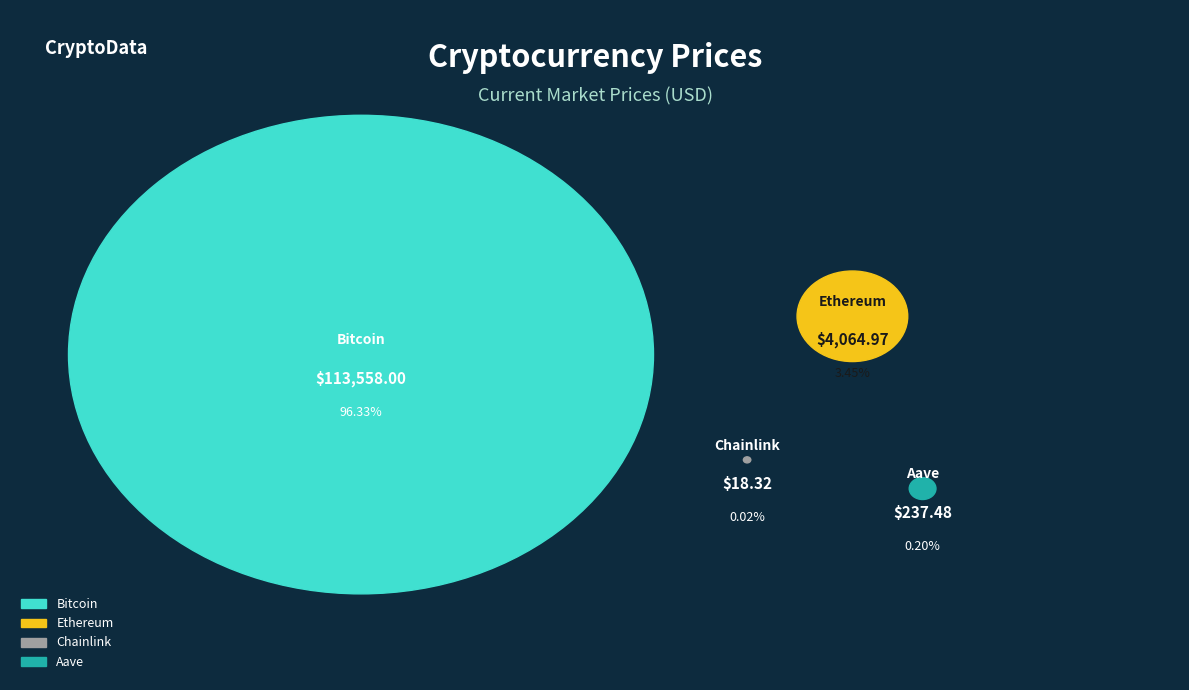

Which slice is the largest?

Bitcoin